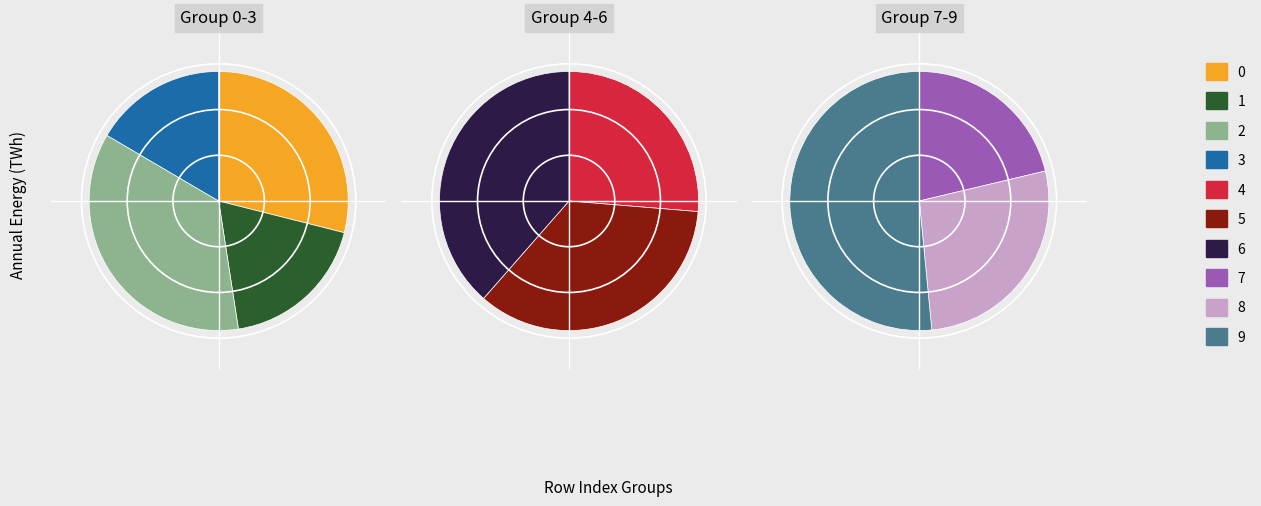

Combined, do 9 and 6 account for over 50%?

No